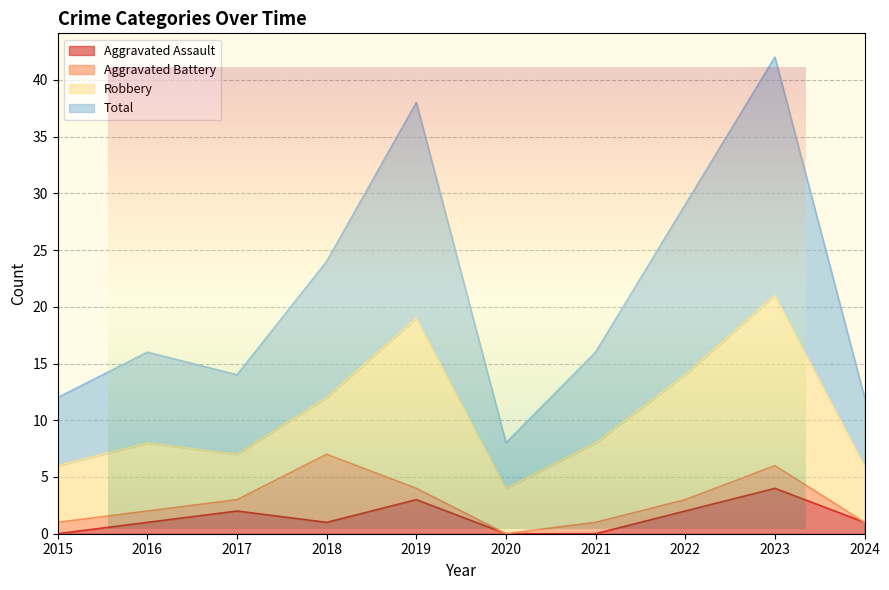

What is the difference between the maximum and minimum values in the Total series?

34